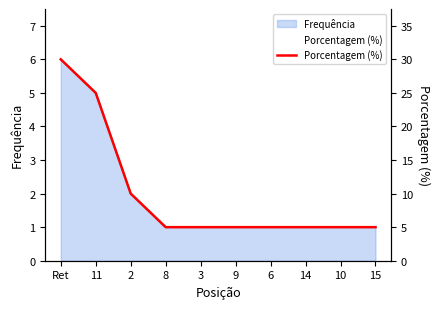

Rank the categories by value from highest to lowest.

Ret, 11, 2, 8, 3, 9, 6, 14, 10, 15